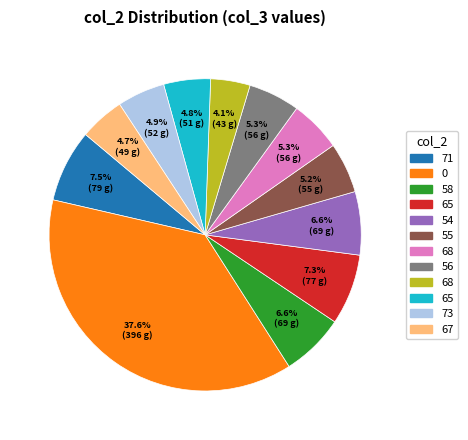

Does any single category account for the majority?

No